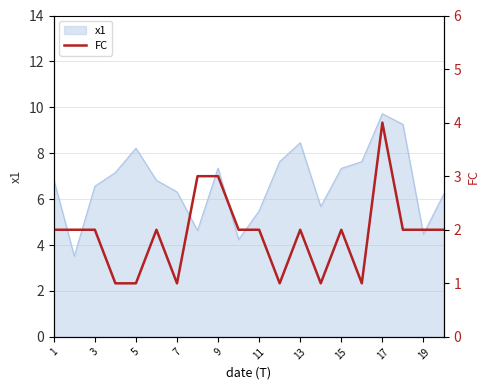

The value of x1 at 17 is 14.8. True or false?

False